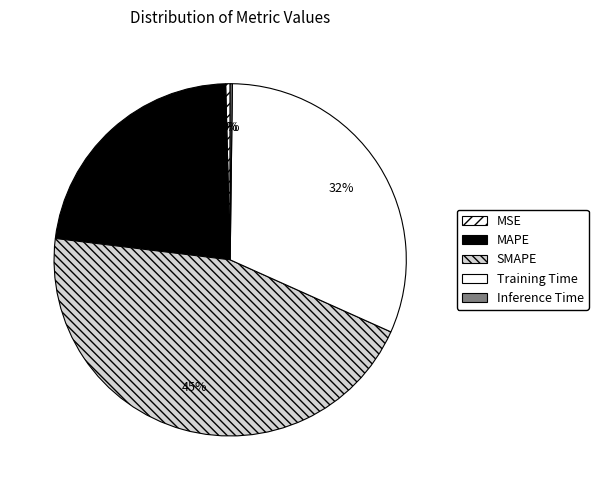

To the nearest percent, what is the difference between the largest and smallest slice percentages?

45%